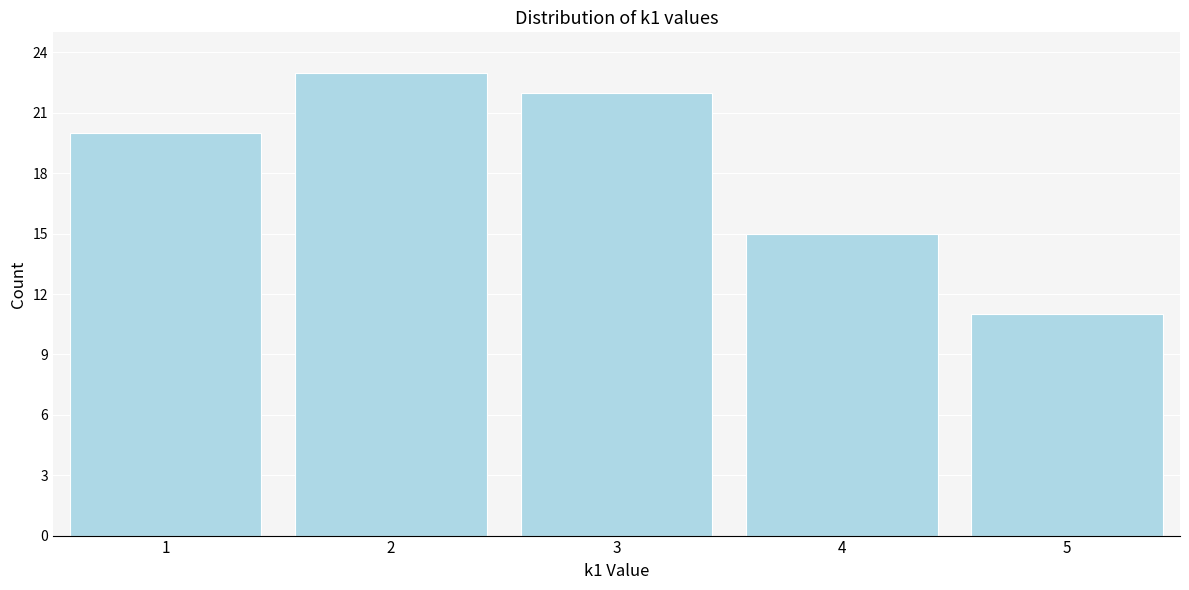

Reading right to left, what are all the values shown in this chart?

11	15	22	23	20